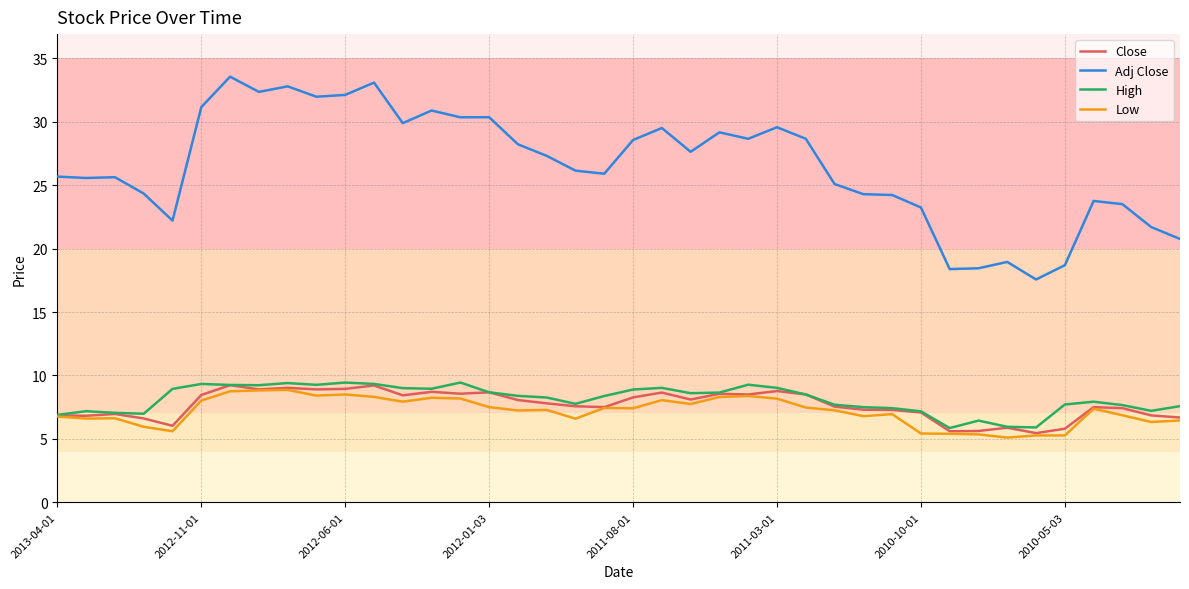

What is the smallest value displayed?

5.1